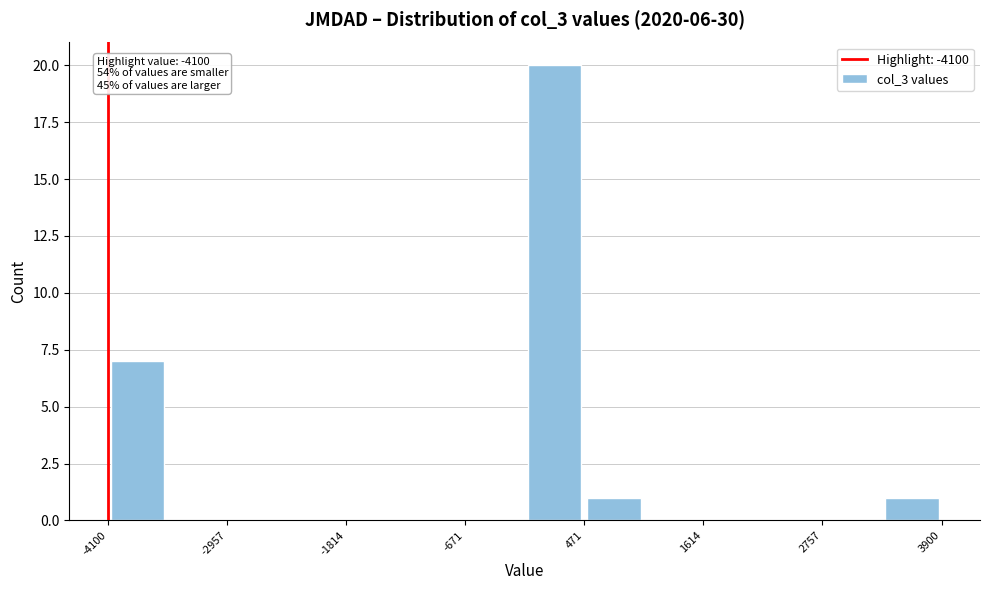

Around what value on the x-axis is the tallest bar? Give the approximate position of its centre, as read against the axis.

200